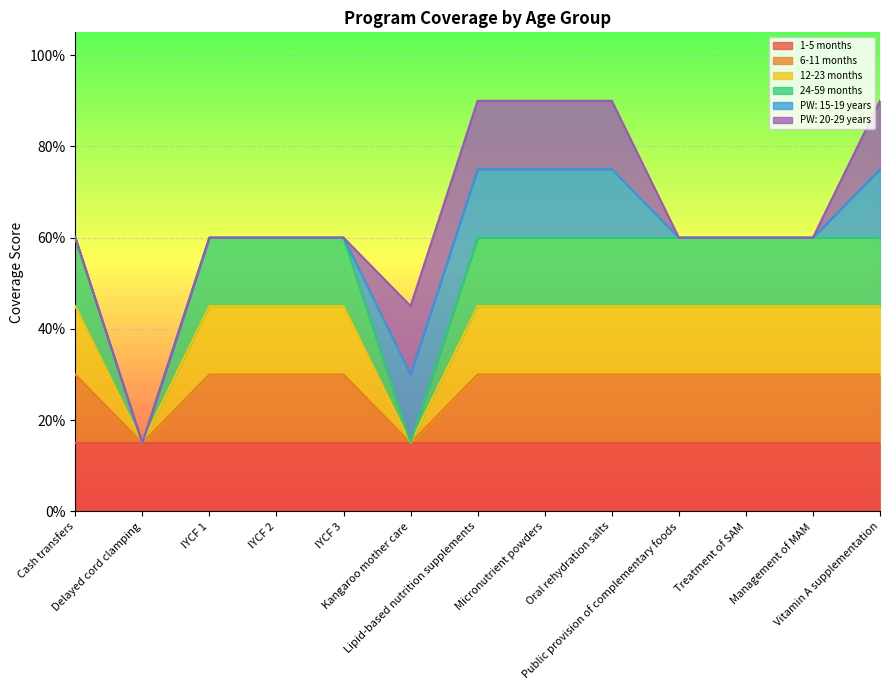

What is the smallest value displayed?

0.1